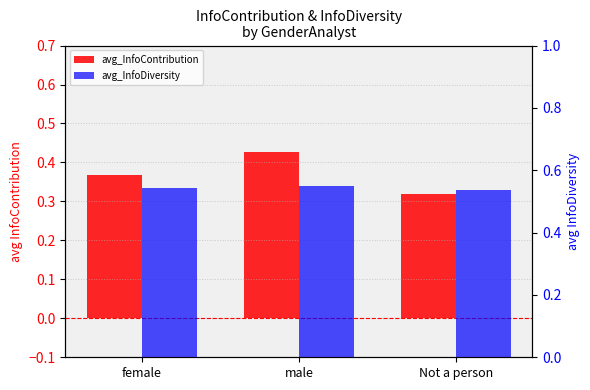

Is it true that avg_InfoContribution equals 0.4 at male?

True